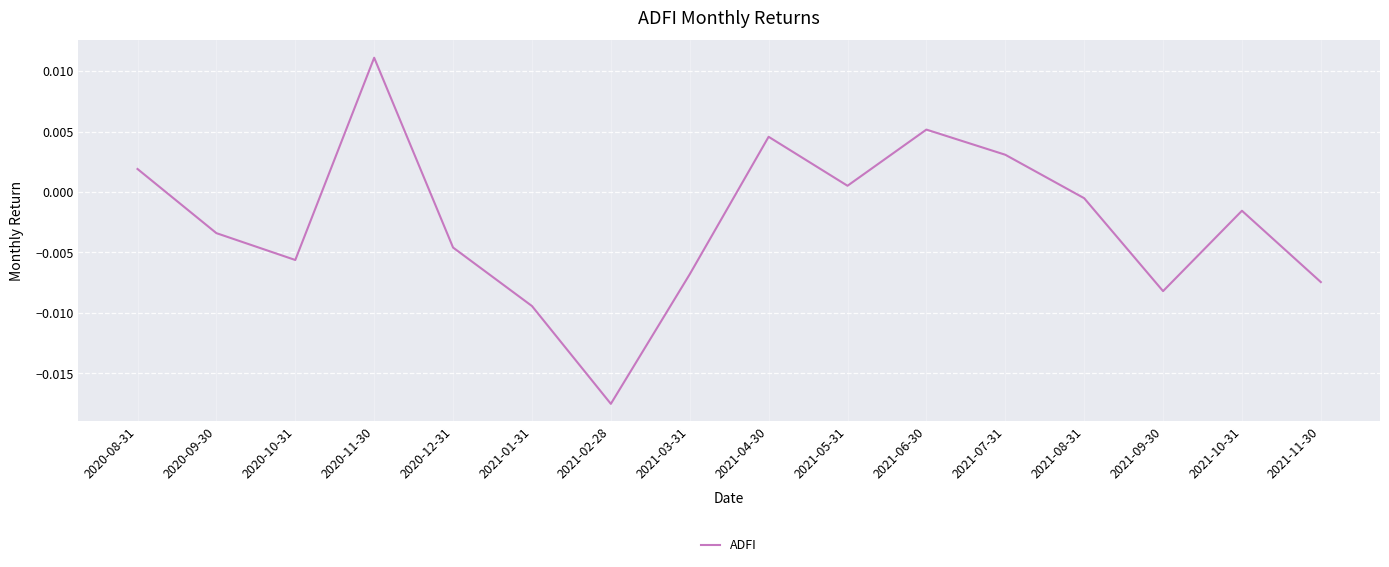

What position from the right is 2020-11-30?

13